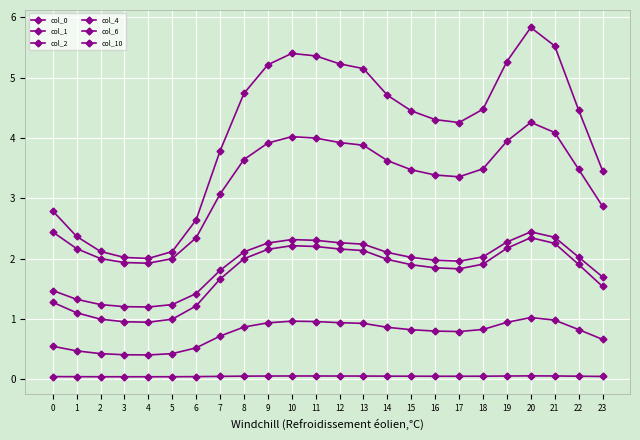

Does the chart have visible grid lines?

Yes